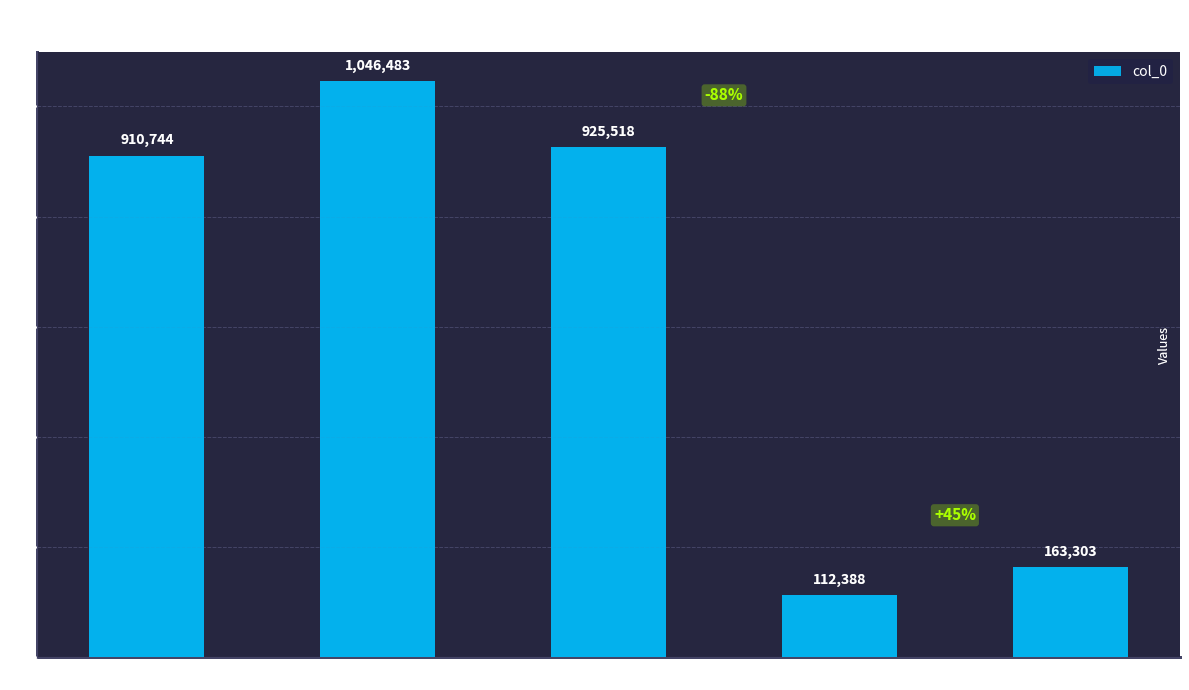

What is the sum of all values?

3158436